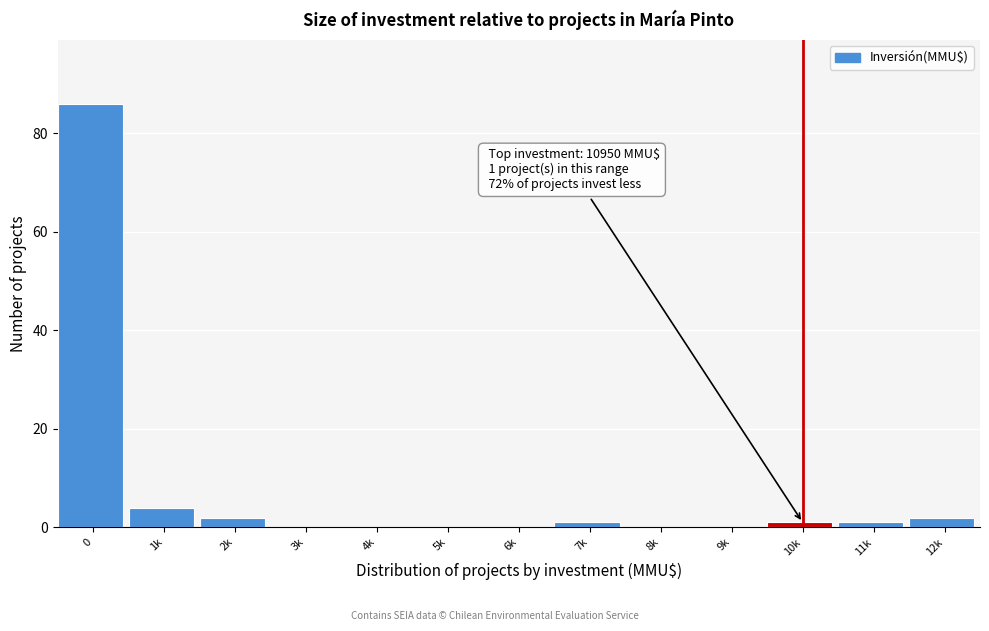

Reading left to right, list all the values displayed in this chart.

0=86	1k=4	2k=2	3k=0	4k=0	5k=0	6k=0	7k=1	8k=0	9k=0	10k=1	11k=1	12k=2